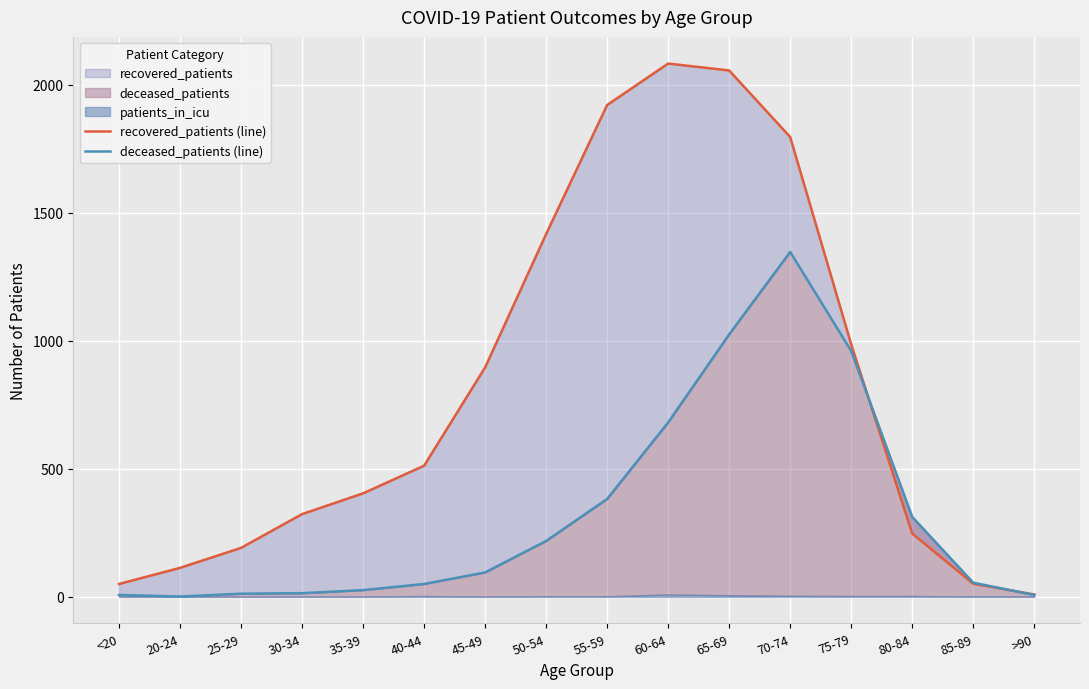

Count the number of categories in the chart.

16